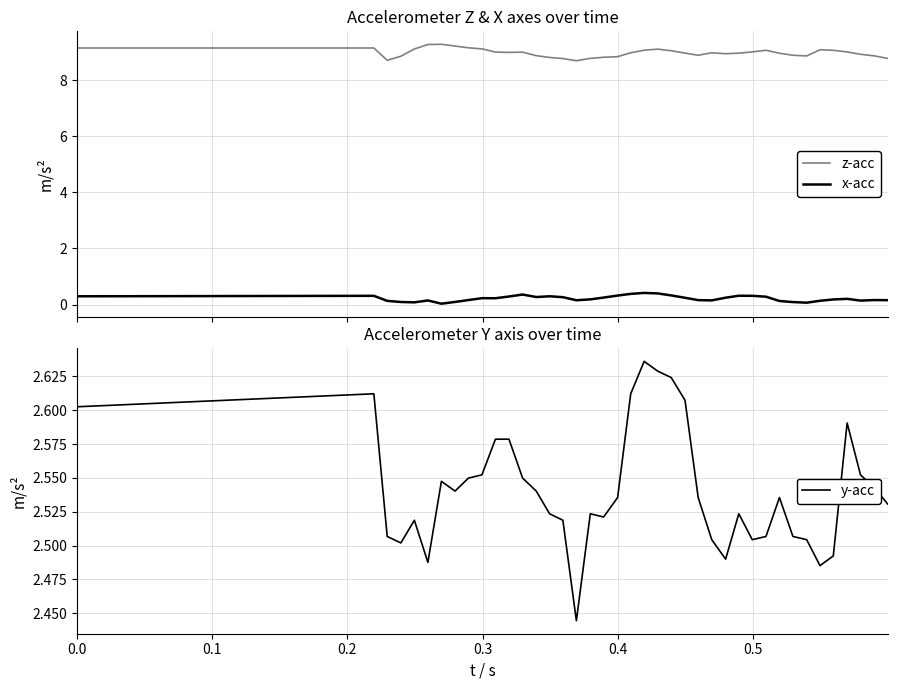

True or false: x-acc and z-acc cross at least once.

False